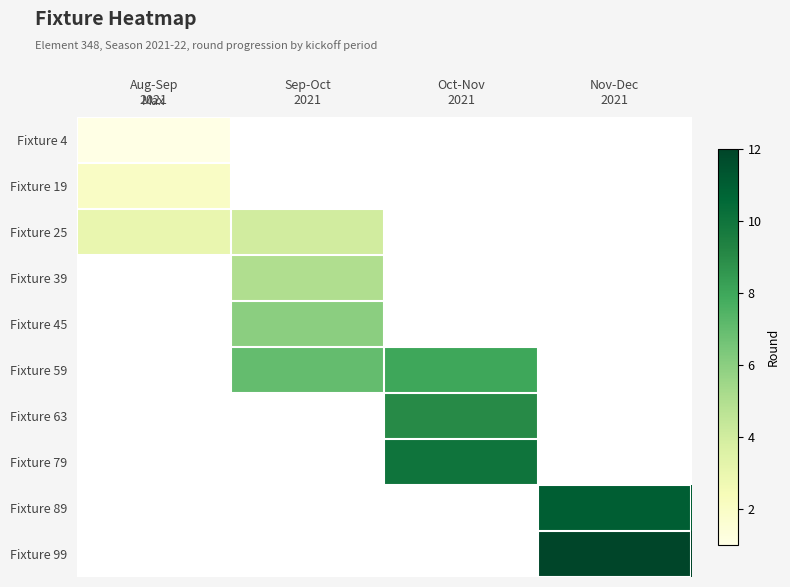

At which category does the chart reach its peak across all series?

Nov-Dec
2021